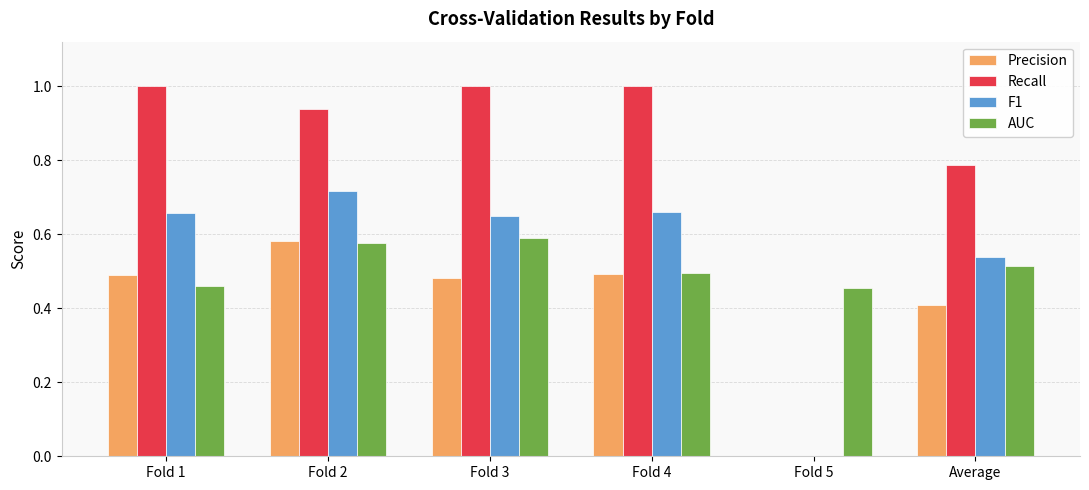

How many groups of bars are there?

6